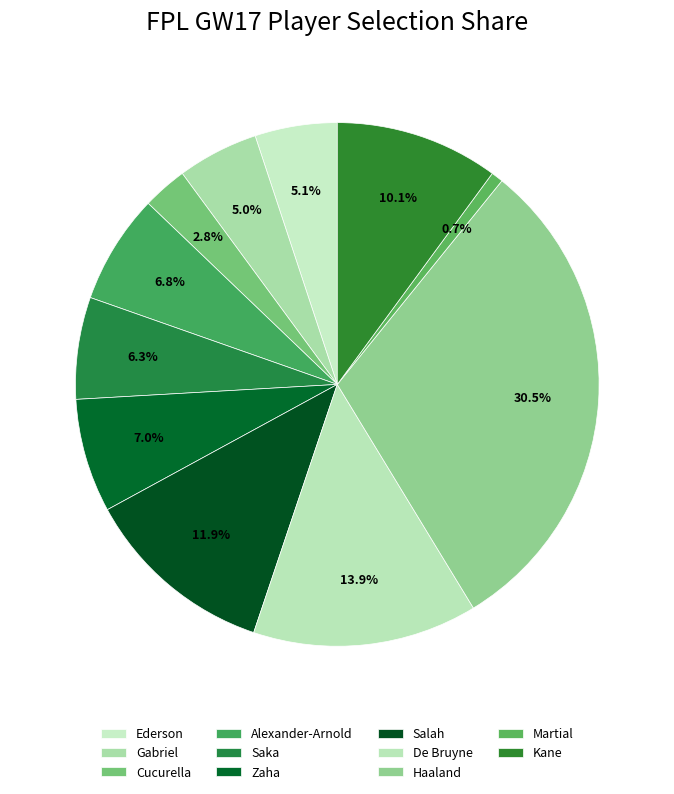

What is the total percentage of Zaha and Alexander-Arnold?

13.8%